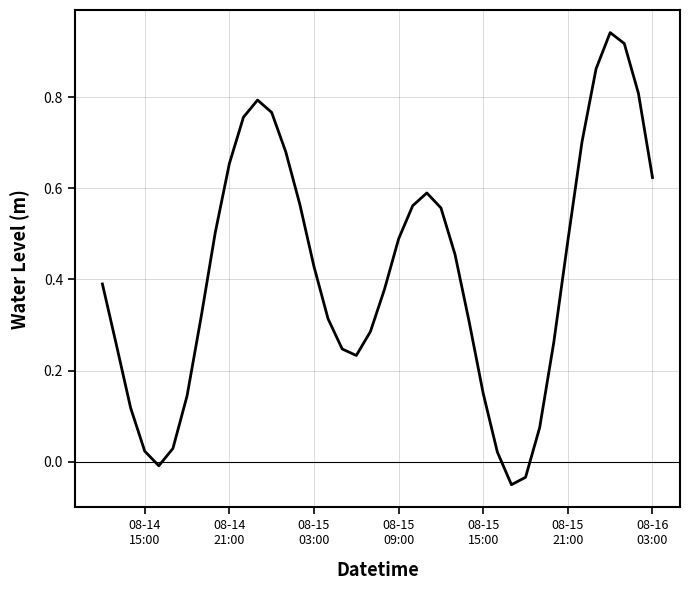

How many values are below 0?

3